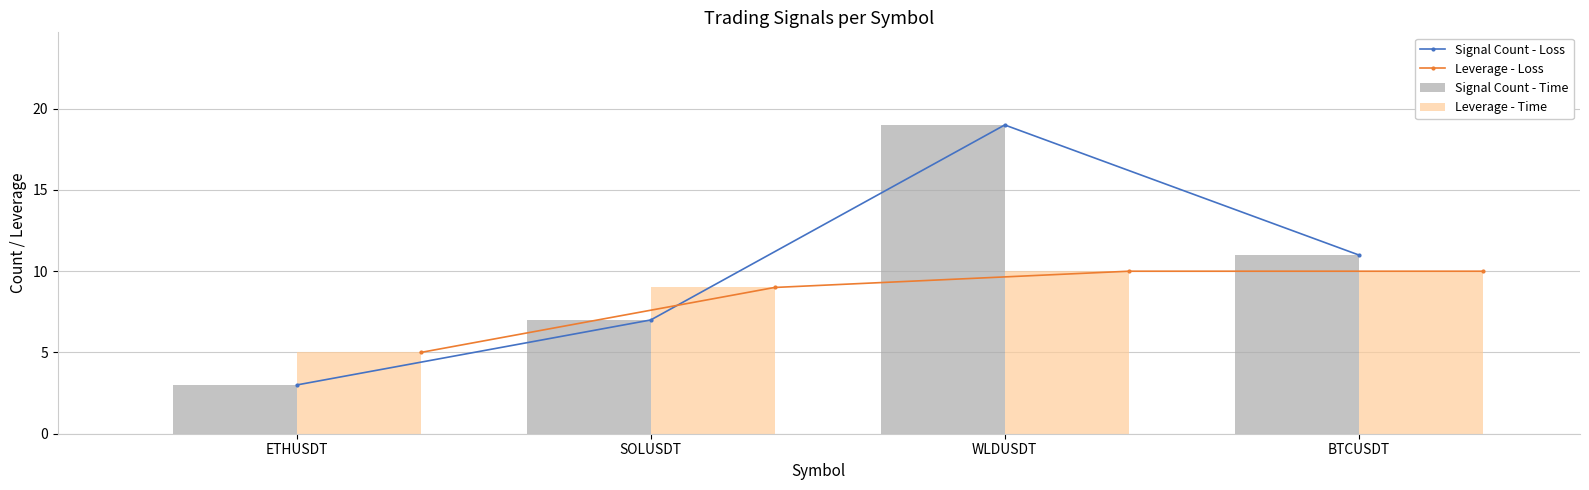

What are all the series names shown in the legend?

Signal Count - Loss, Leverage - Loss, Signal Count - Time, Leverage - Time